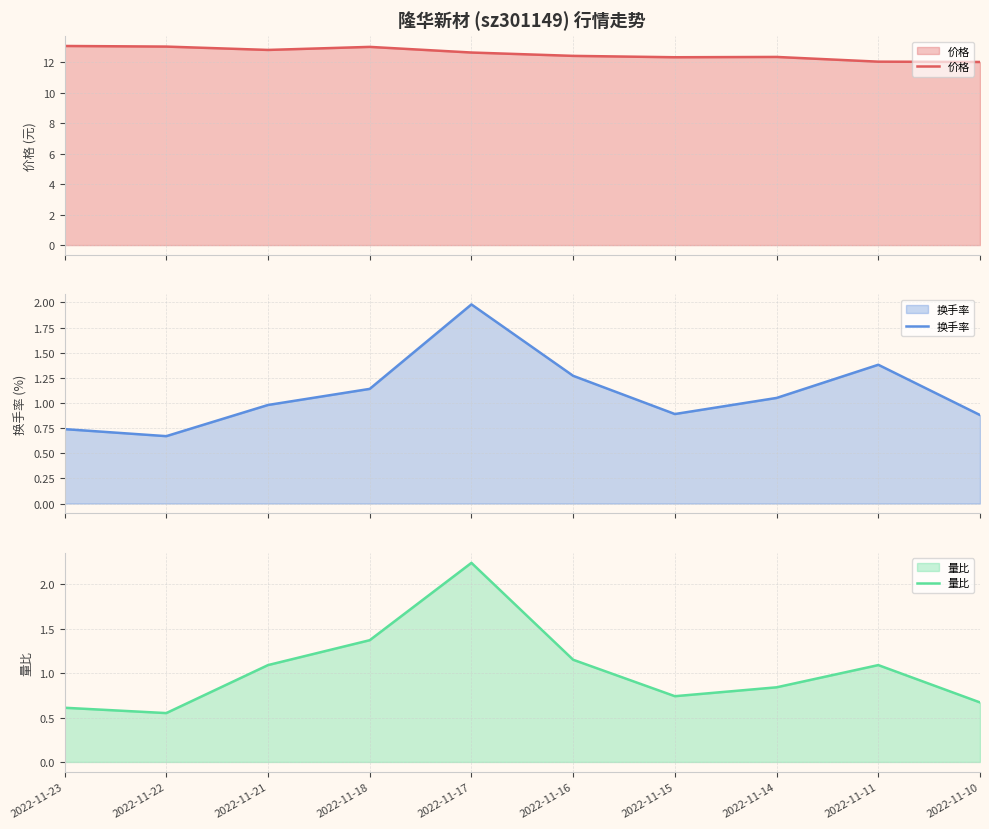

Reading left to right, what are all the values shown in this chart?

价格: 2022-11-23=13.1	2022-11-22=13.0	2022-11-21=12.8	2022-11-18=13.0	2022-11-17=12.6	2022-11-16=12.4	2022-11-15=12.3	2022-11-14=12.3	2022-11-11=12.0	2022-11-10=12.0
换手率: 2022-11-23=0.7	2022-11-22=0.7	2022-11-21=1.0	2022-11-18=1.1	2022-11-17=2.0	2022-11-16=1.3	2022-11-15=0.9	2022-11-14=1.1	2022-11-11=1.4	2022-11-10=0.9
量比: 2022-11-23=0.6	2022-11-22=0.6	2022-11-21=1.1	2022-11-18=1.4	2022-11-17=2.2	2022-11-16=1.1	2022-11-15=0.7	2022-11-14=0.8	2022-11-11=1.1	2022-11-10=0.7